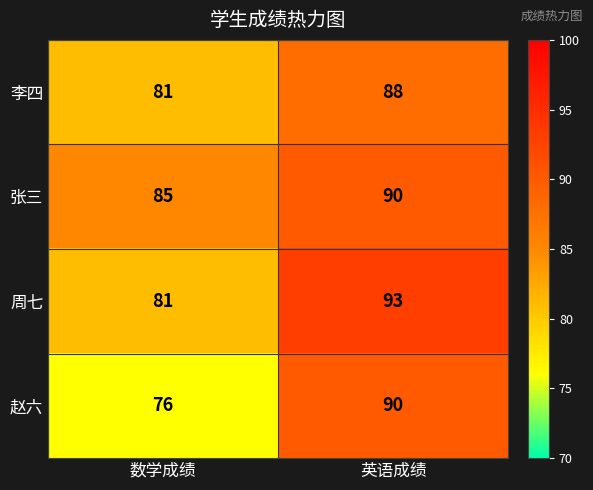

Which series changed the most between 数学成绩 and 英语成绩?

赵六